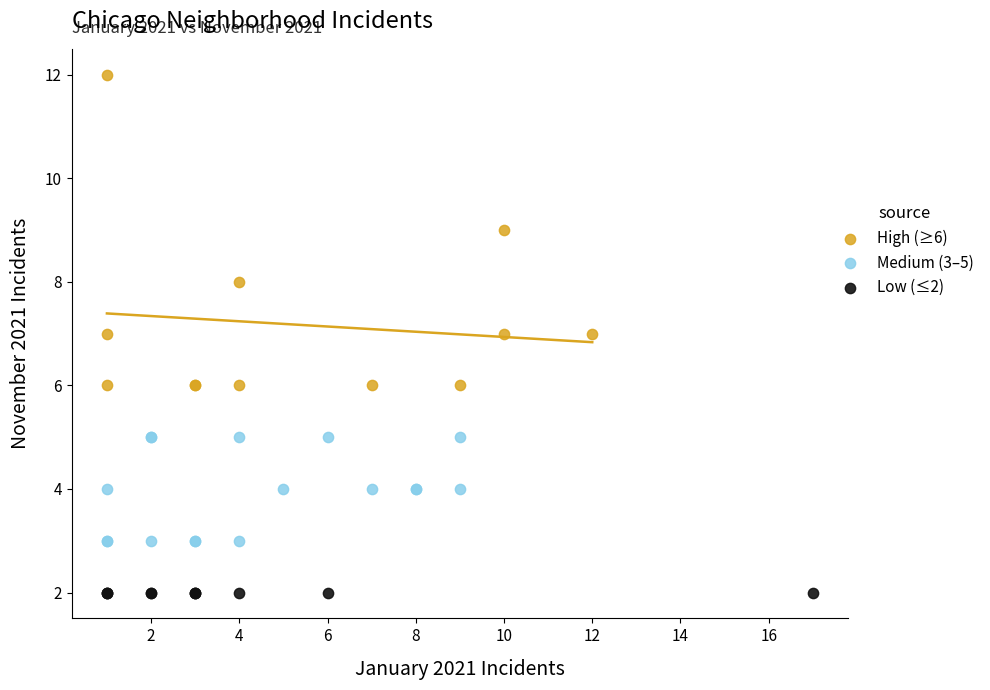

Which series contains the highest Y value?

High (≥6)